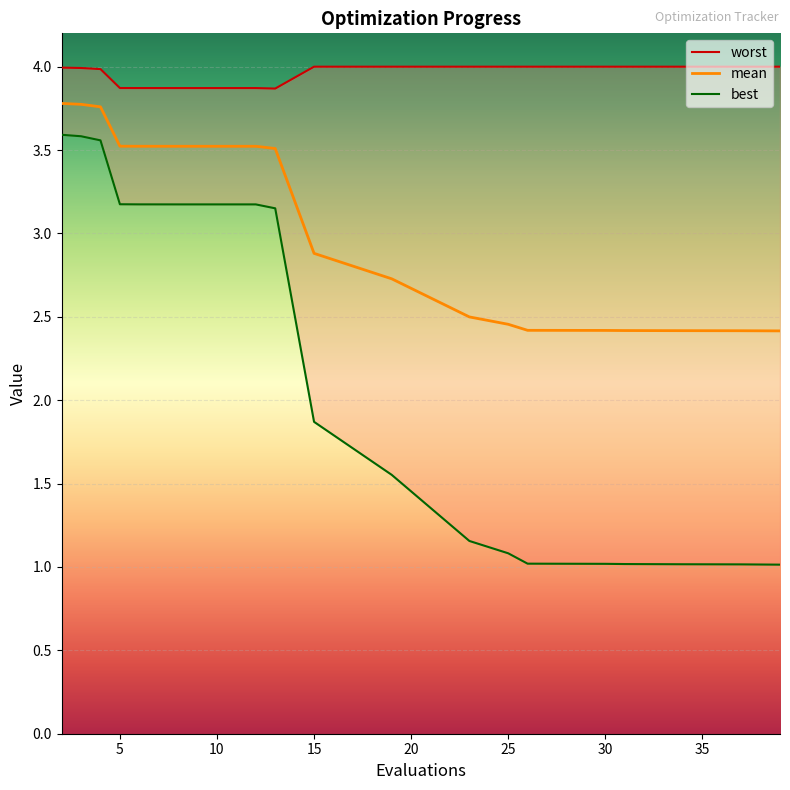

Where is mean nearest to the value 3?

15